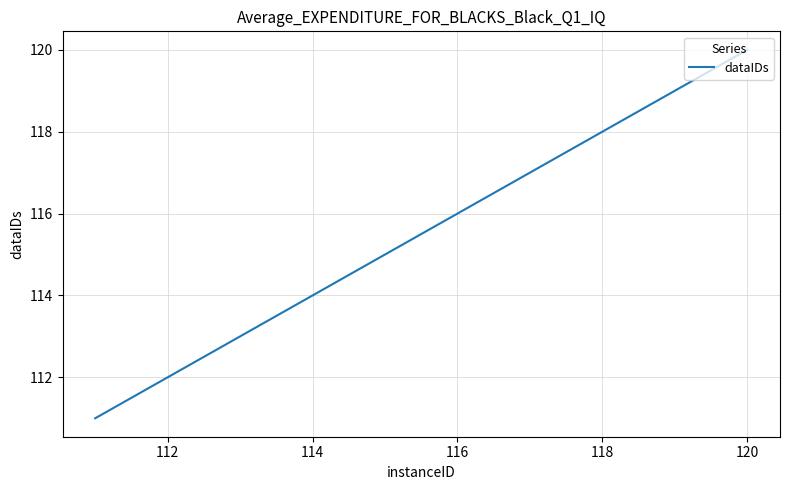

What is the maximum value shown in the chart?

120